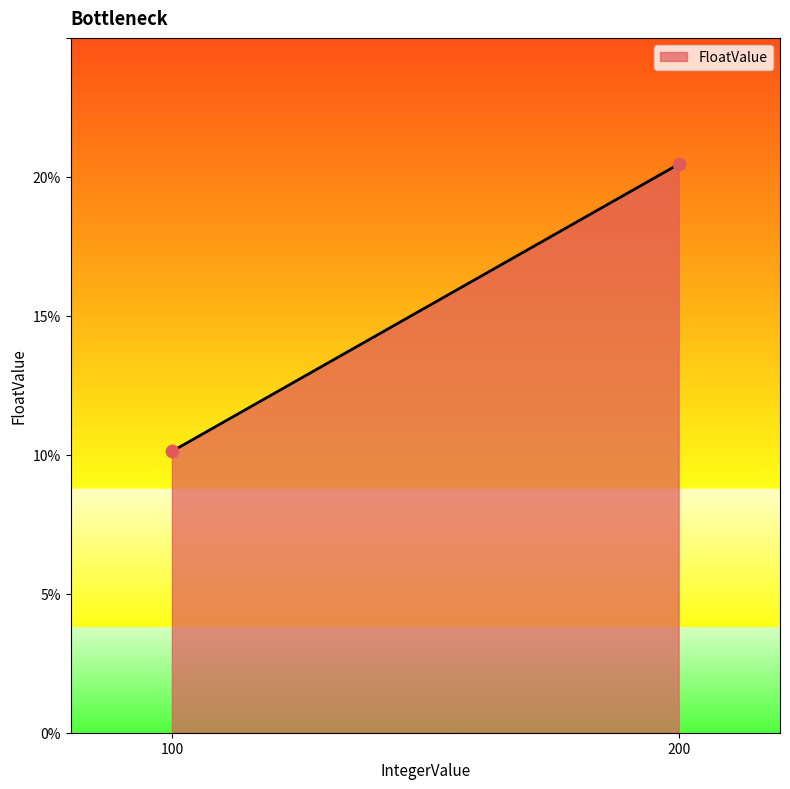

What is the range of Y values (max minus min)?

10.3